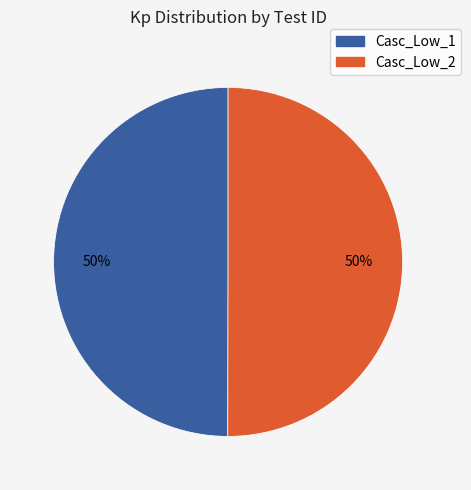

To the nearest percent, what portion does Casc_Low_1 represent?

50%